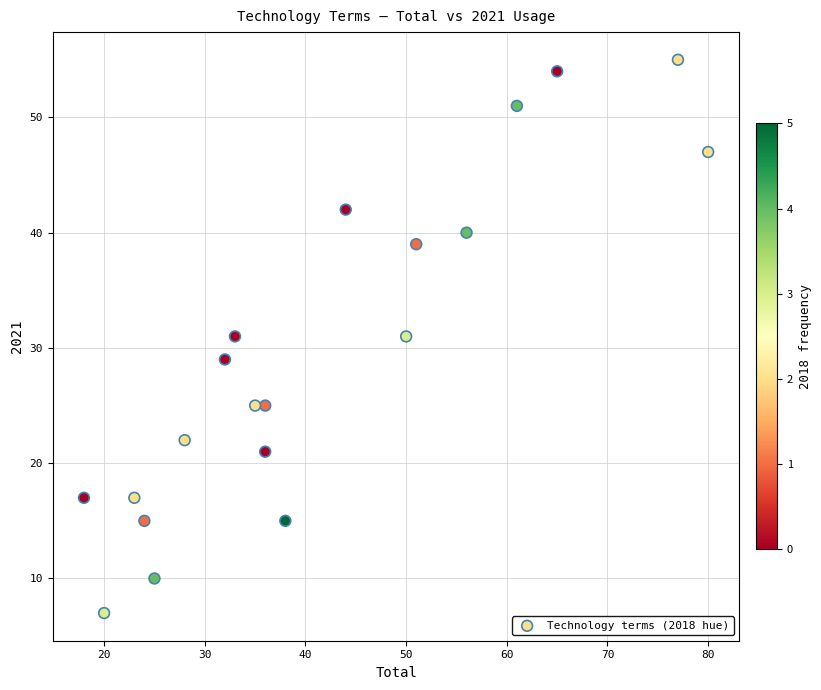

What is the range of X values (max minus min)?

62